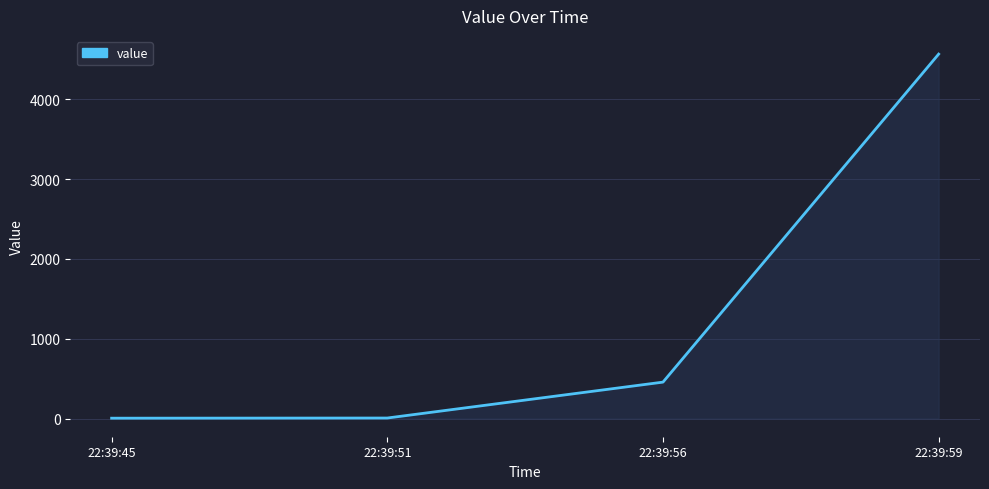

True or false: the data has more than 2 interior local peaks.

False